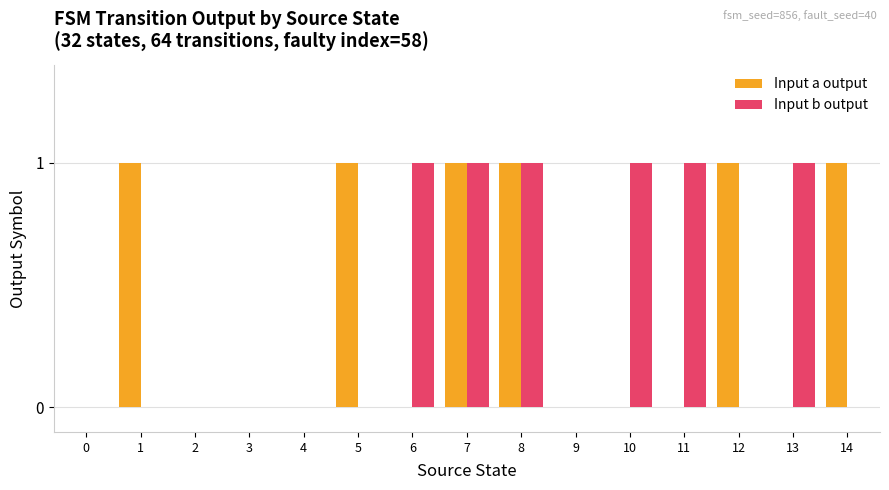

How many series are shown in this chart?

2